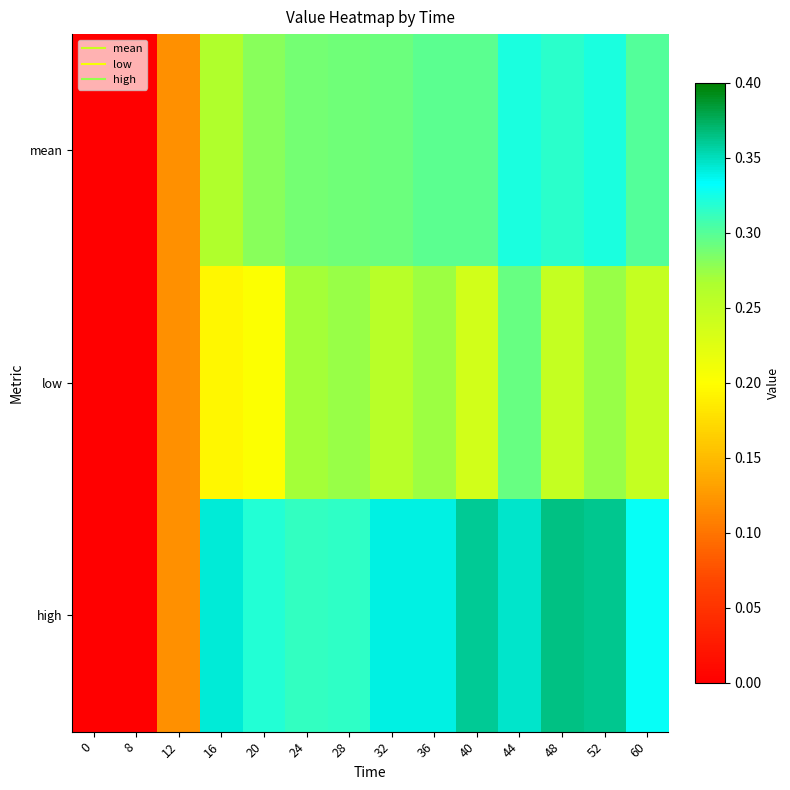

Reading left to right, list all the values displayed in this chart.

mean: 0=0.0	8=0.0	12=0.1	16=0.3	20=0.3	24=0.3	28=0.3	32=0.3	36=0.3	40=0.3	44=0.3	48=0.3	52=0.3	60=0.3
low: 0=0.0	8=0.0	12=0.1	16=0.2	20=0.2	24=0.3	28=0.3	32=0.3	36=0.3	40=0.2	44=0.3	48=0.2	52=0.3	60=0.2
high: 0=0.0	8=0.0	12=0.1	16=0.3	20=0.3	24=0.3	28=0.3	32=0.3	36=0.3	40=0.4	44=0.3	48=0.4	52=0.4	60=0.3